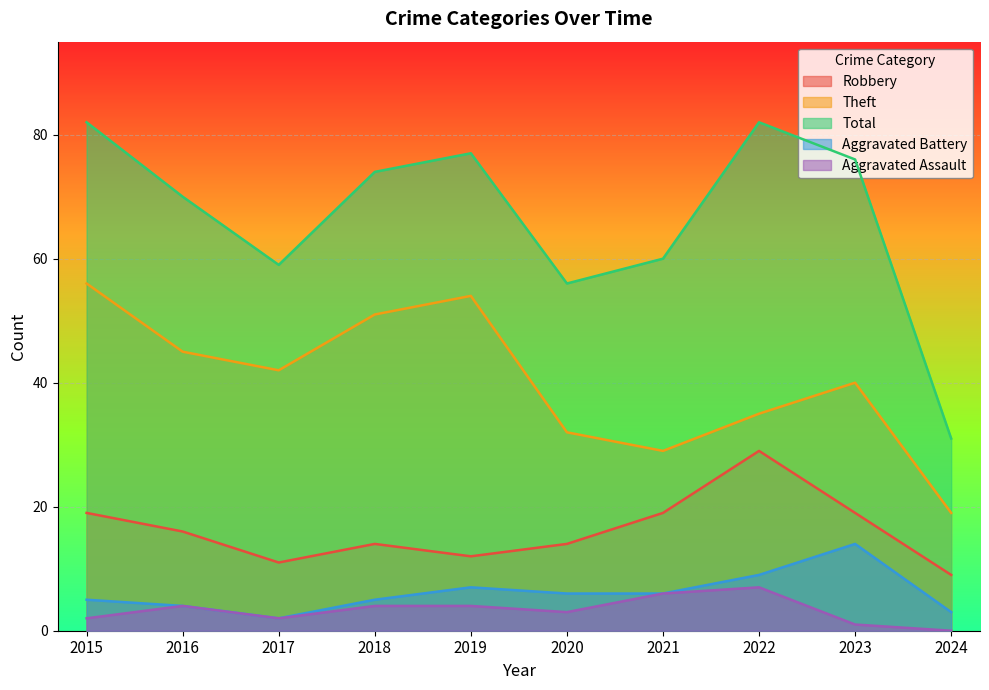

What is the greatest value displayed?

82